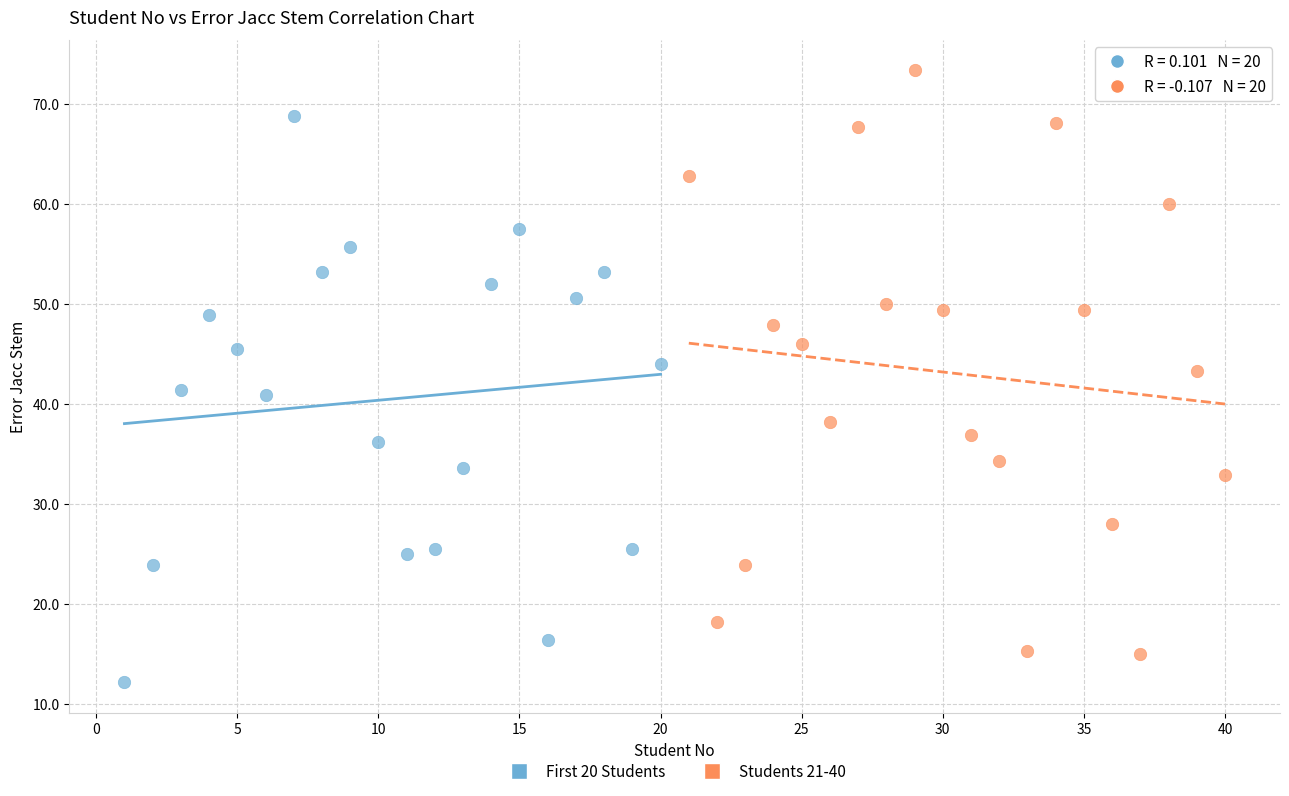

What are all the series names shown in the legend?

First 20 Students, Students 21-40